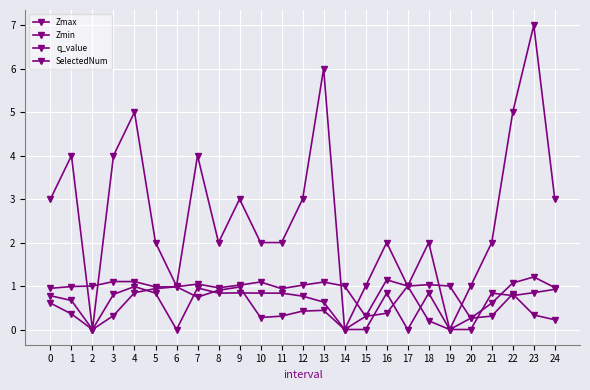

Does the chart display data point markers on the line(s)?

Yes